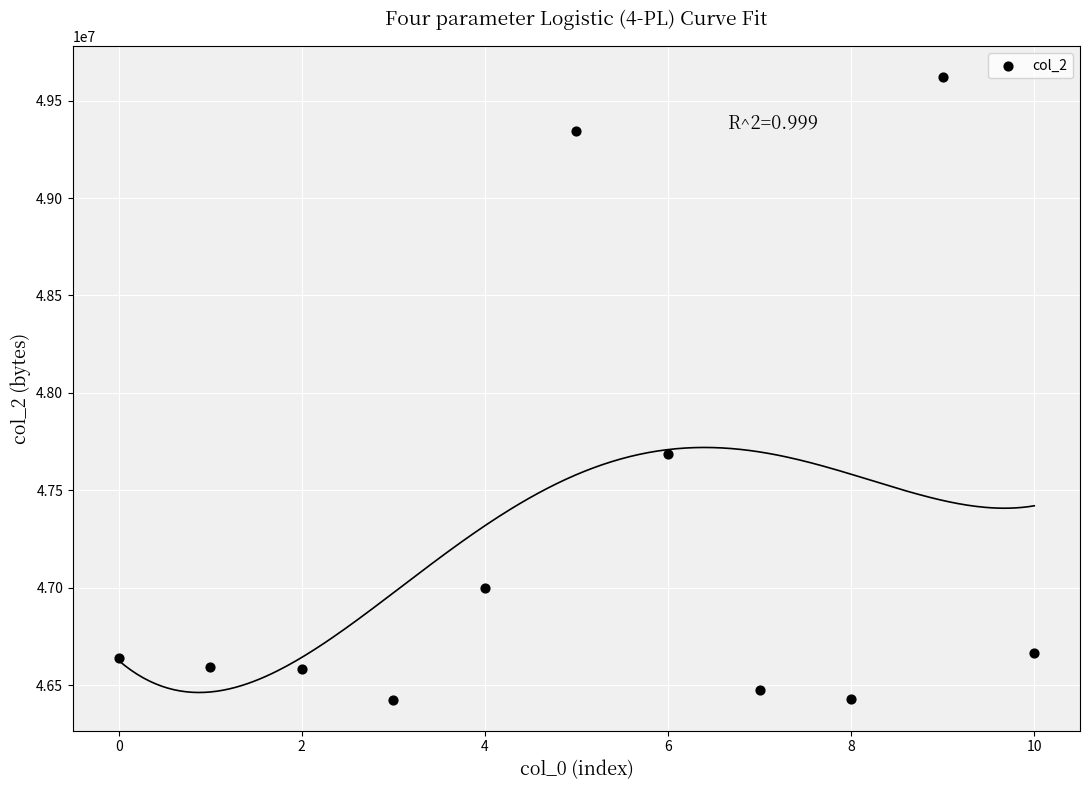

What Y value in the scatter plot is closest to 48023312?

47684500